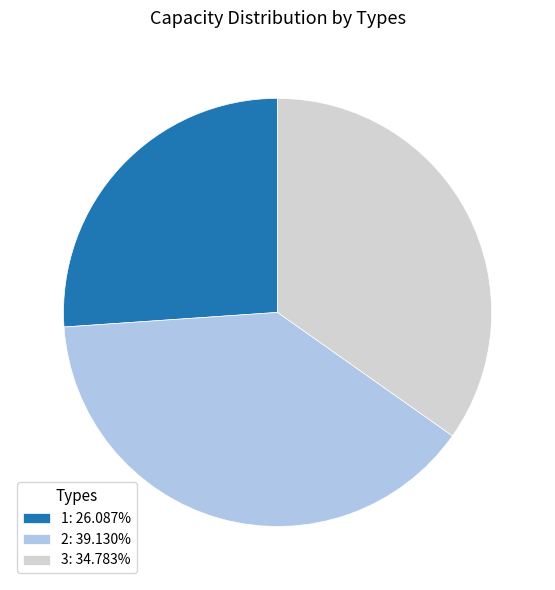

What is the ratio of the value at 3: 34.783% to the value at 1: 26.087%?

1.3